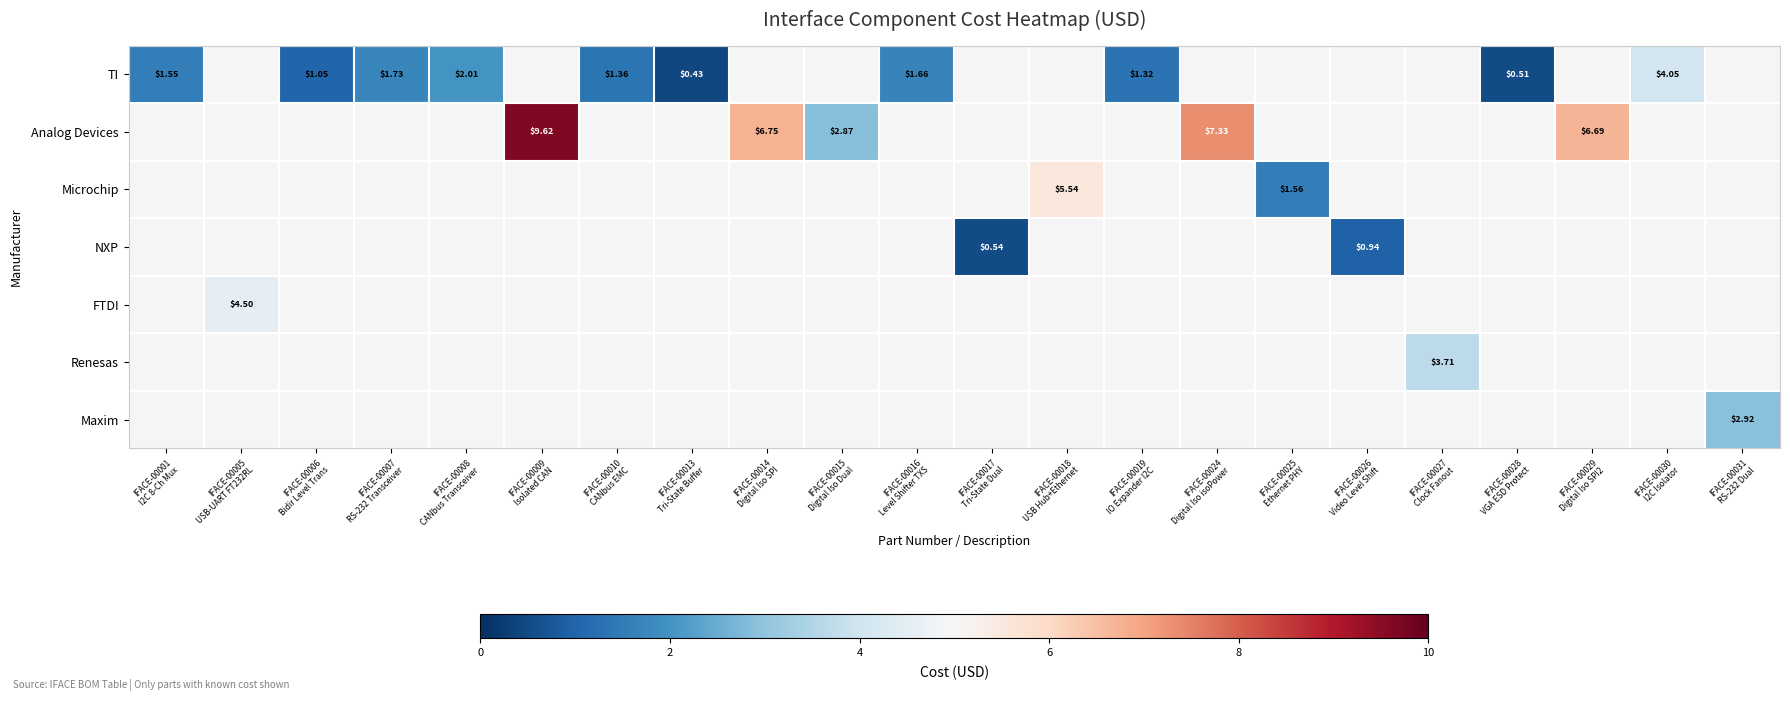

How many values in Maxim are above zero?

1